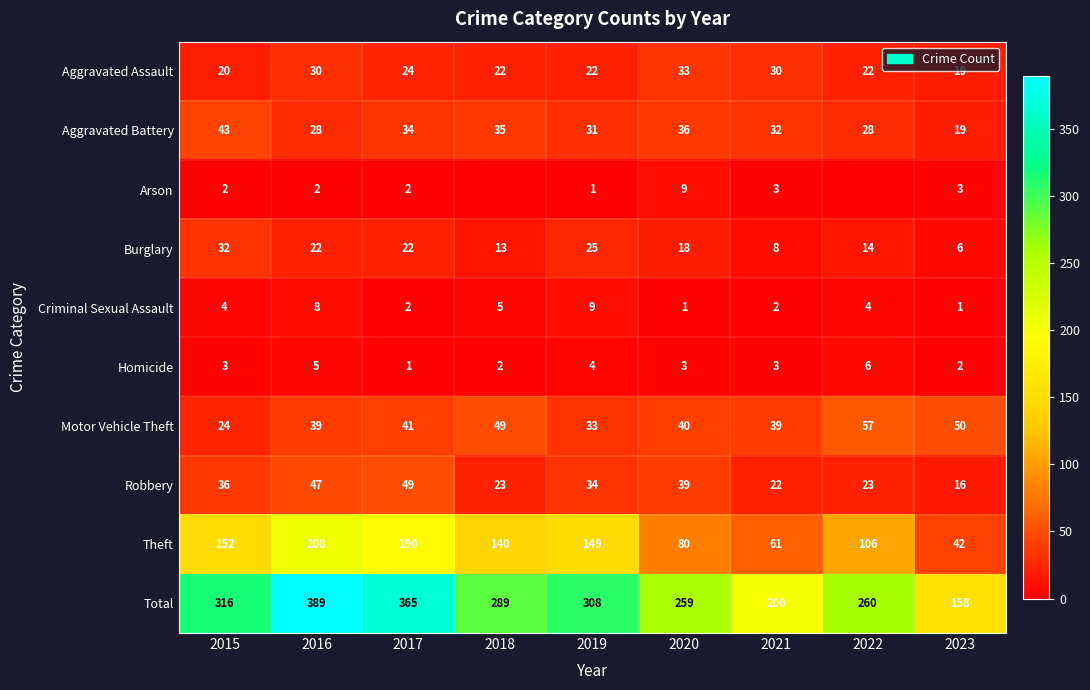

What is the average value of the Robbery series?

32